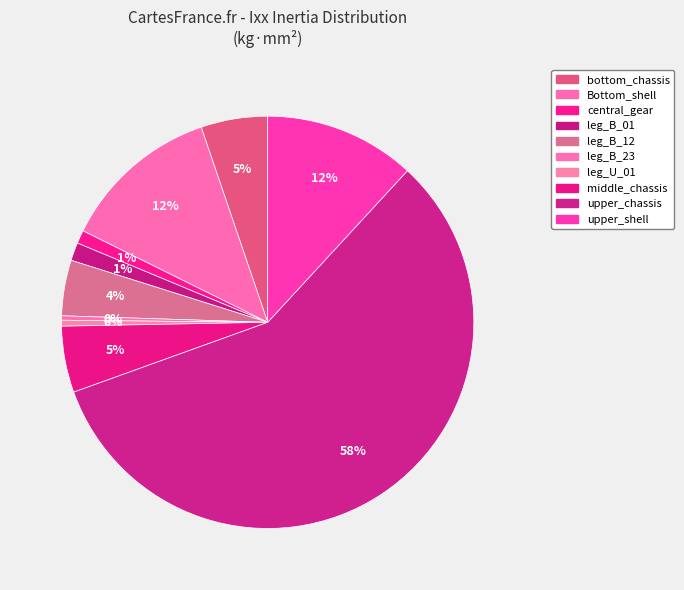

Rank the categories by value from highest to lowest.

upper_chassis, Bottom_shell, upper_shell, bottom_chassis, middle_chassis, leg_B_12, leg_B_01, central_gear, leg_U_01, leg_B_23